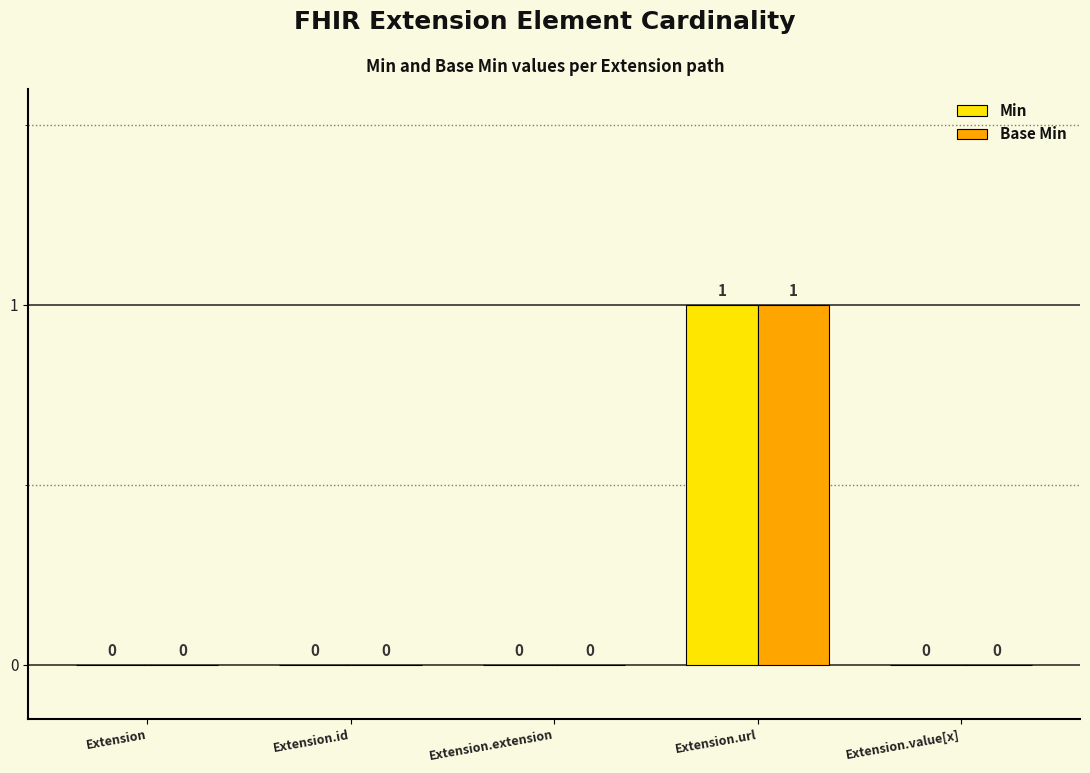

True or false: Min has a value of -1 at Extension.id.

False